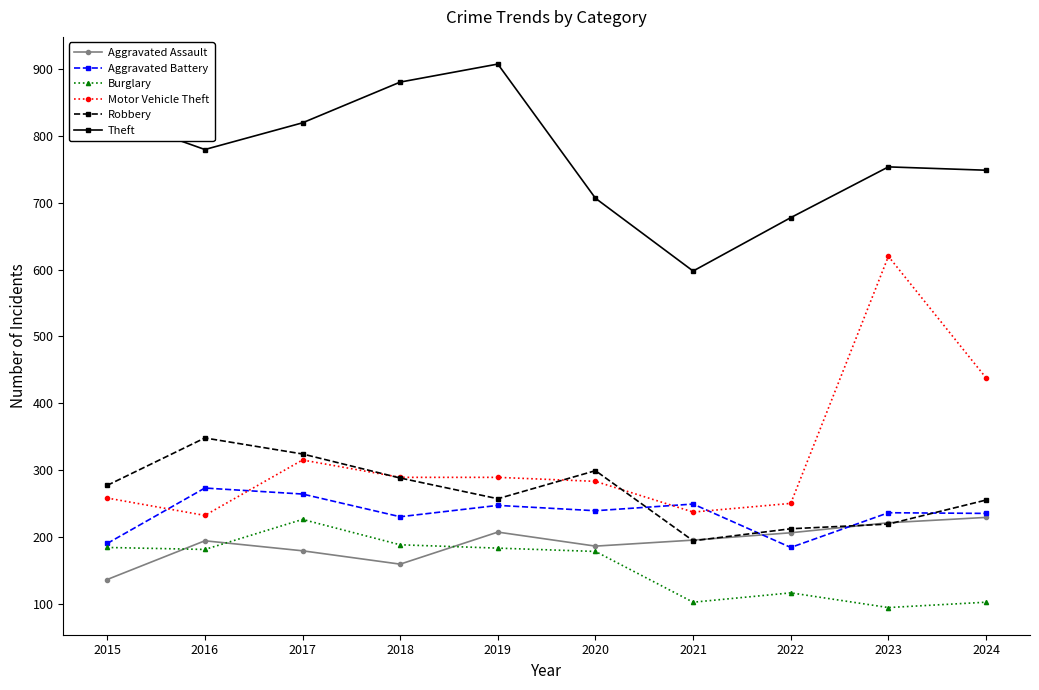

Which series has the largest range (max minus min)?

Motor Vehicle Theft